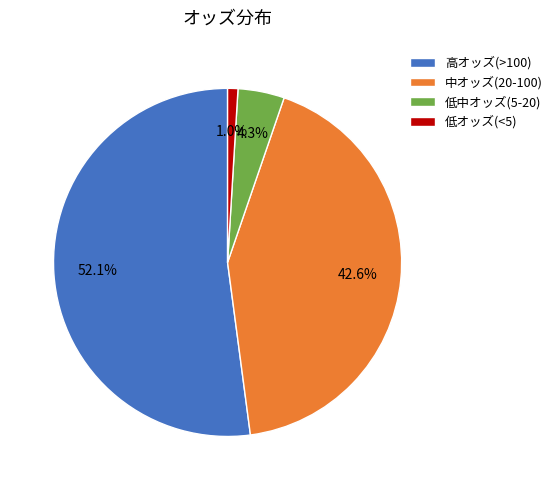

Rank the categories by value from highest to lowest.

高オッズ(>100), 中オッズ(20-100), 低中オッズ(5-20), 低オッズ(<5)